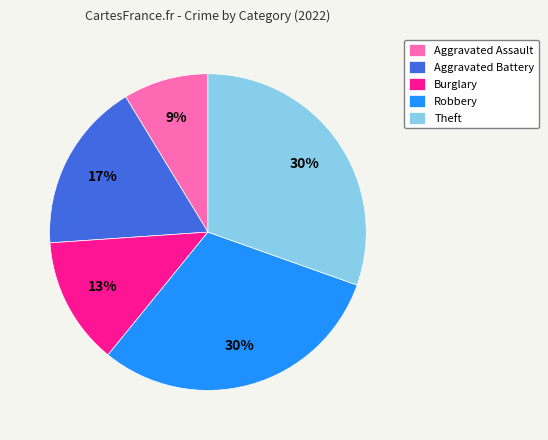

Approximately how many times larger is the value at Aggravated Assault compared to Aggravated Battery?

0.5